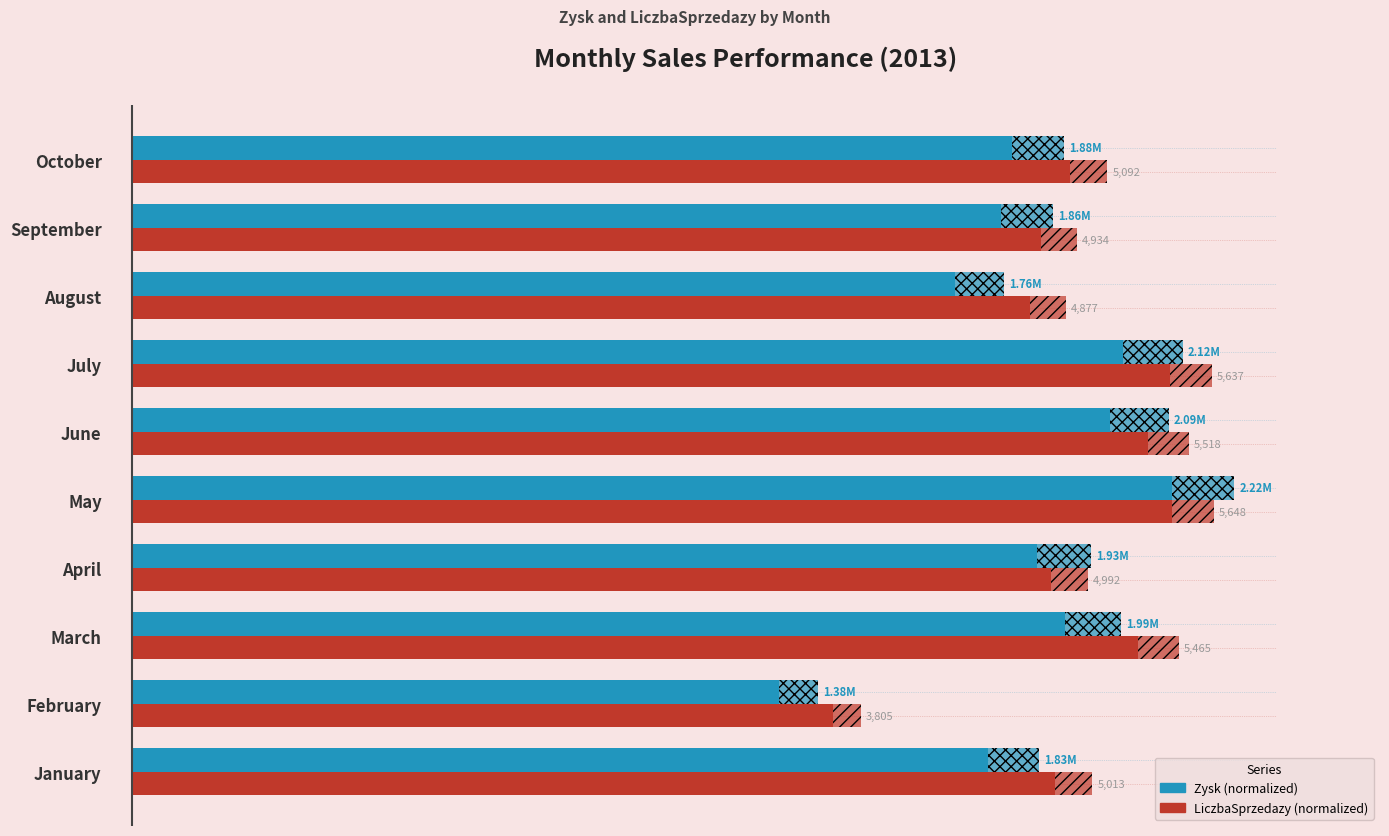

True or false: LiczbaSprzedazy has a value of 58.7 at May.

False